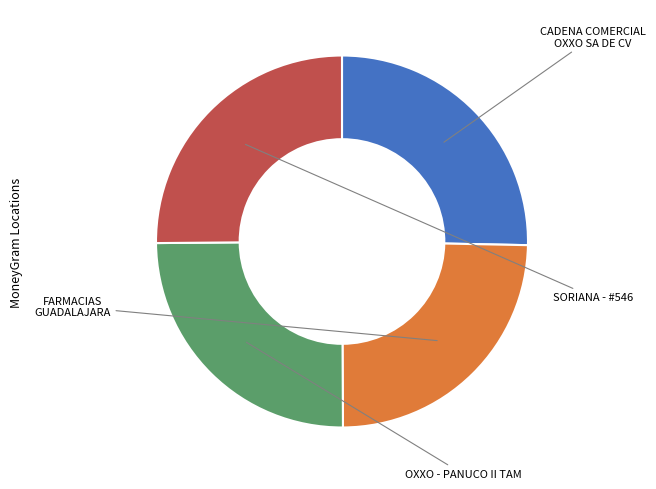

Is there any slice that represents more than half of the pie?

No